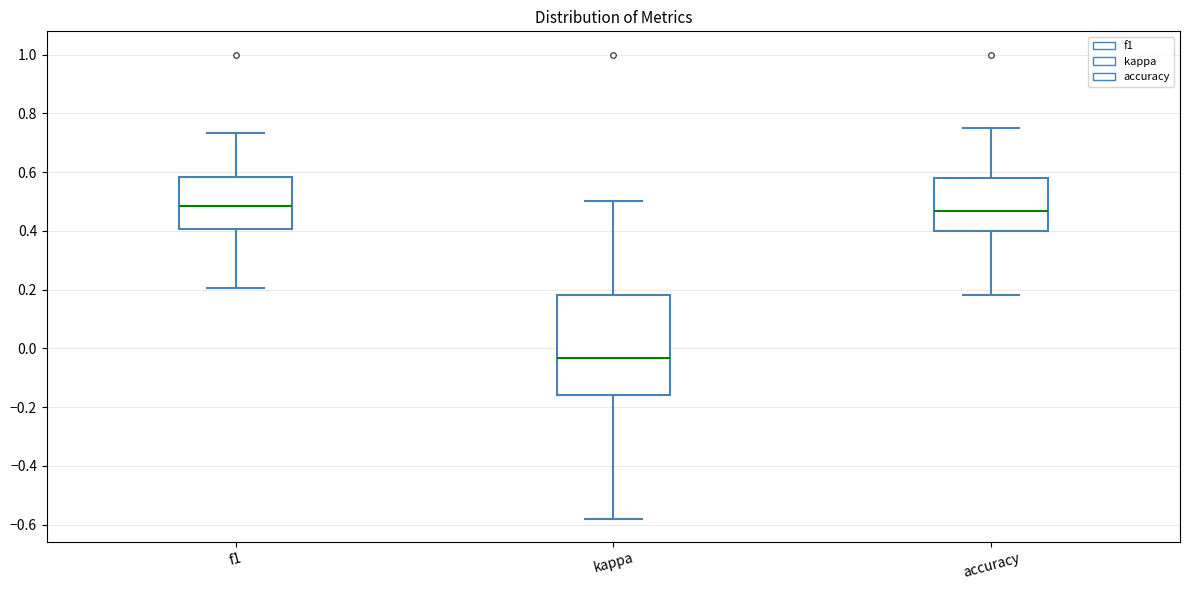

Where does the median line of the box for accuracy sit on the y-axis? The values are not printed on the chart, so give them approximately, as read against the axis.

0.46